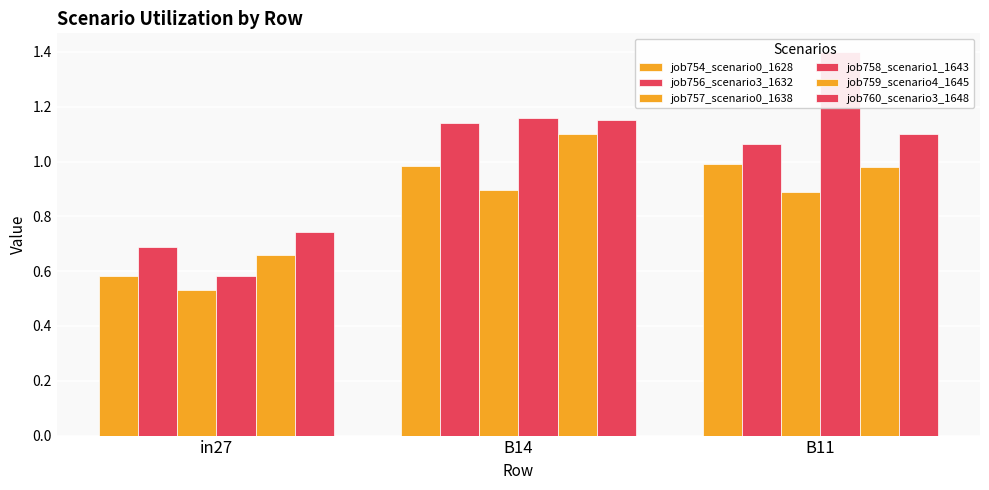

How many bars are there in total?

18